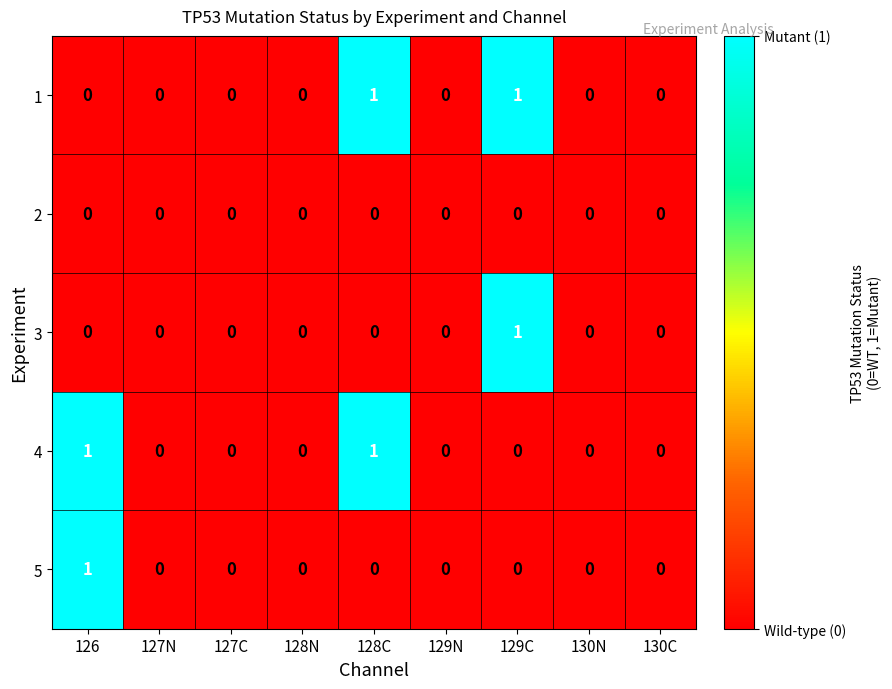

What is the total value across all series at 129C?

2